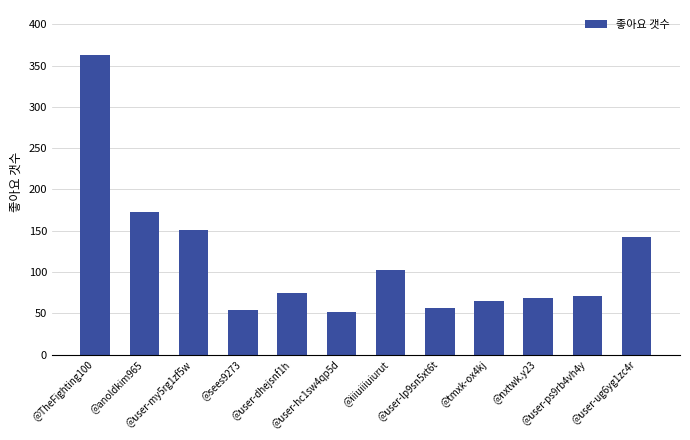

At which label is the value closest to 207?

@anoldkim965